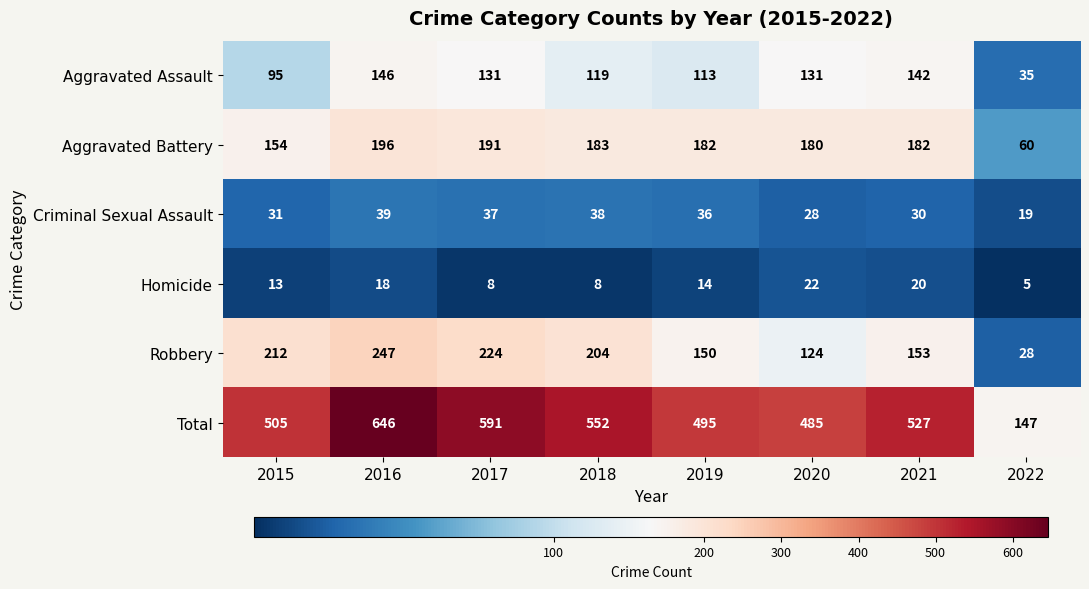

At which category does the chart reach its minimum across all series?

2022